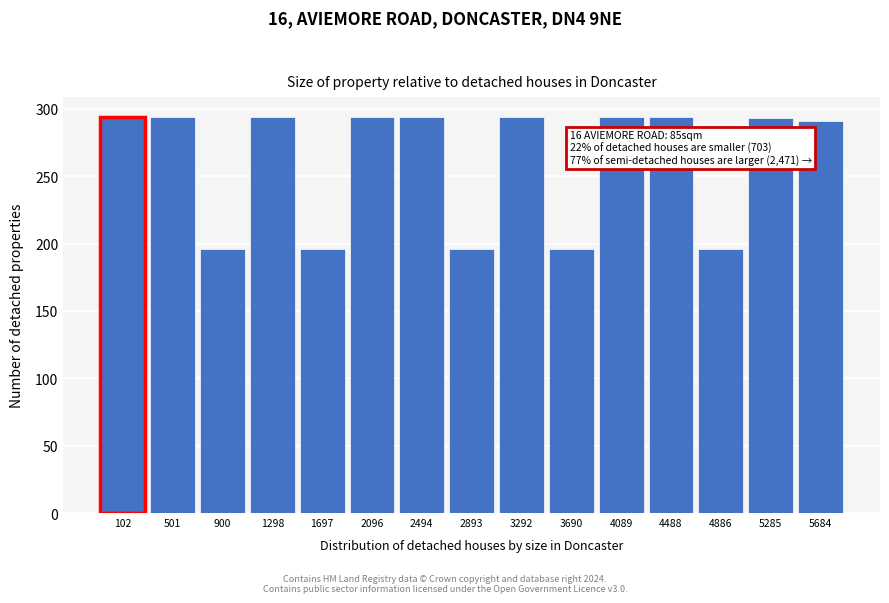

What is the difference between the values at 2494 and 4886?

98